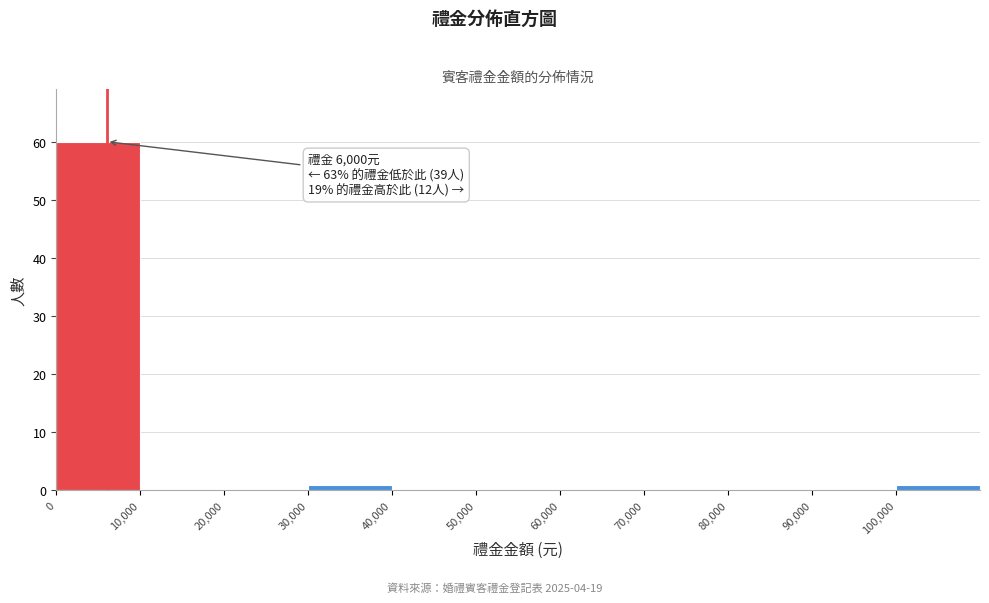

Which range on the x-axis has the tallest bar?

0 to 10000